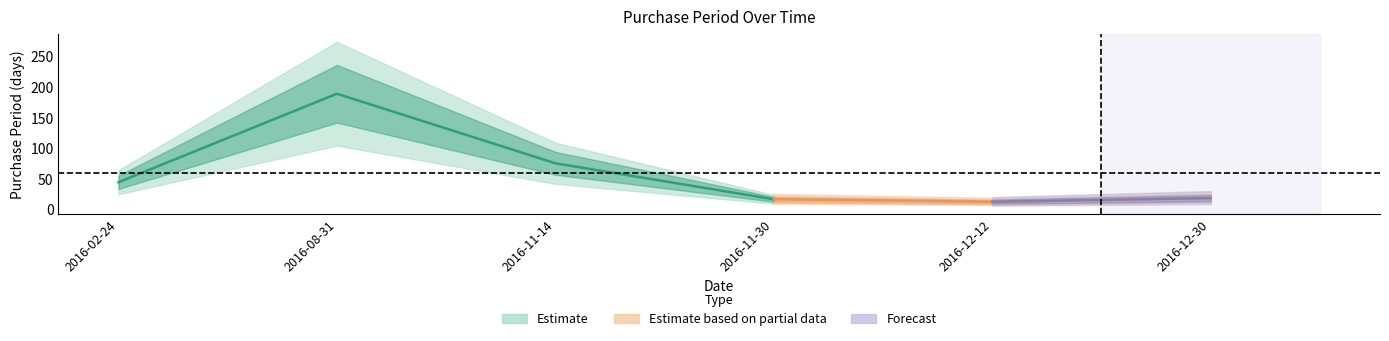

What is the change in value from 2016-11-30 to 2016-12-30?

+2